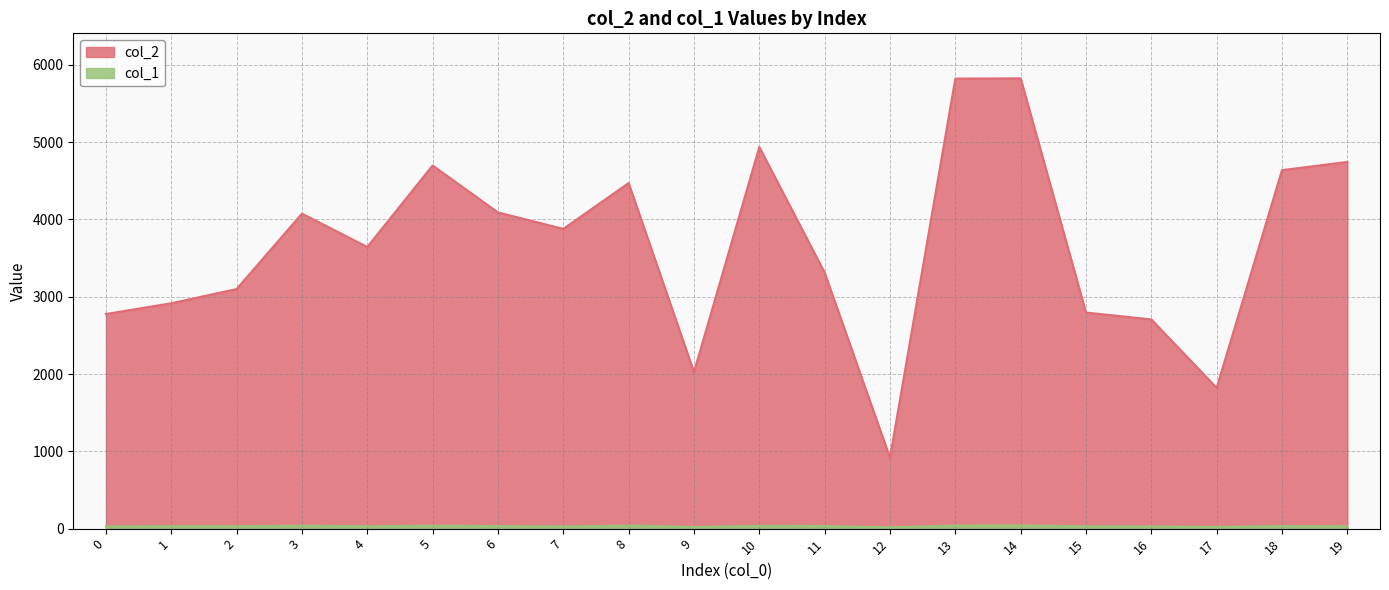

Which series has the largest total across all categories?

col_2